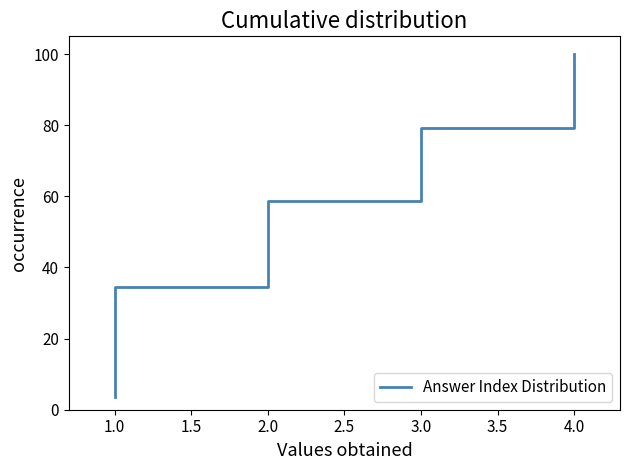

Reading left to right, list all the values displayed in this chart.

3.4	6.9	10.3	13.8	17.2	20.7	24.1	27.6	31.0	34.5	37.9	41.4	44.8	48.3	51.7	55.2	58.6	62.1	65.5	69.0	72.4	75.9	79.3	82.8	86.2	89.7	93.1	96.6	100.0